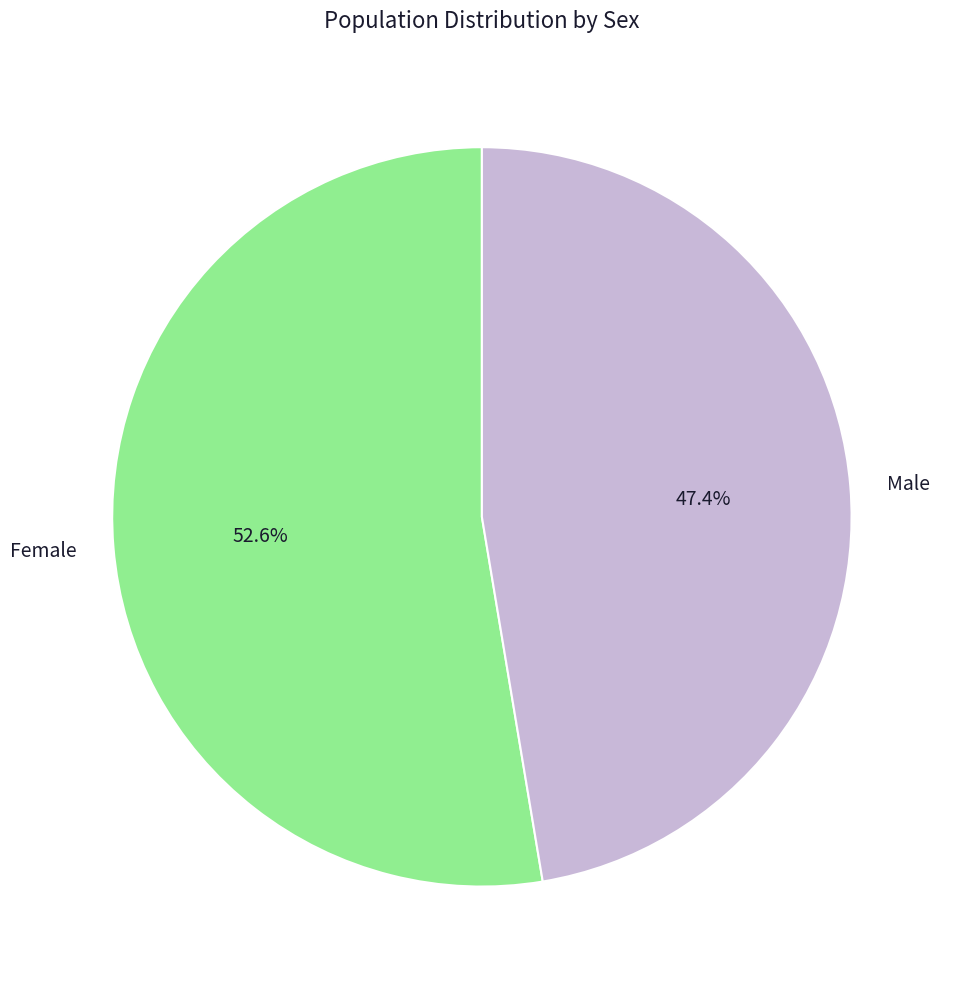

Which has a higher value, Male or Female?

Female